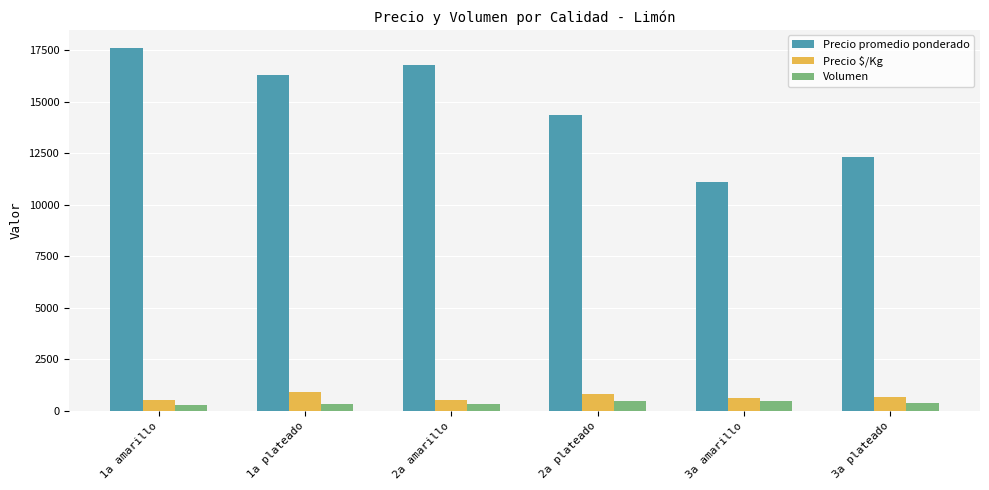

Is it true that Precio $/Kg equals 906.5 at 1a plateado?

True